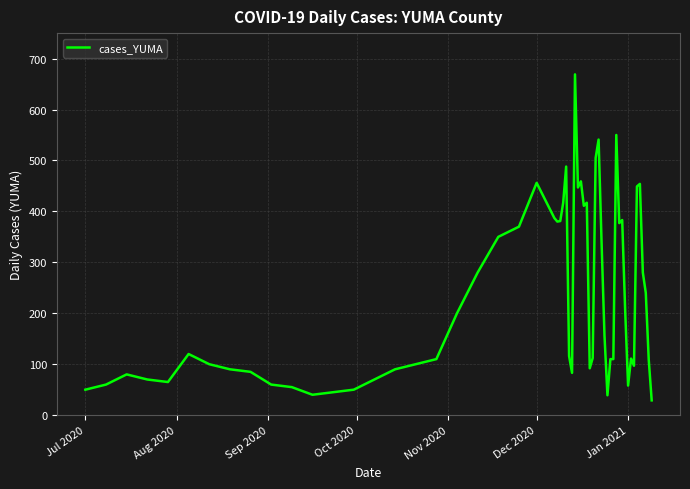

What is the difference between the maximum and second lowest values?

630